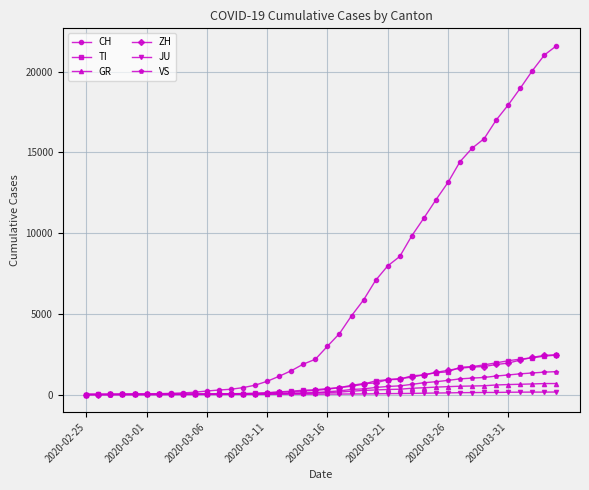

Which series has the widest spread of values?

CH